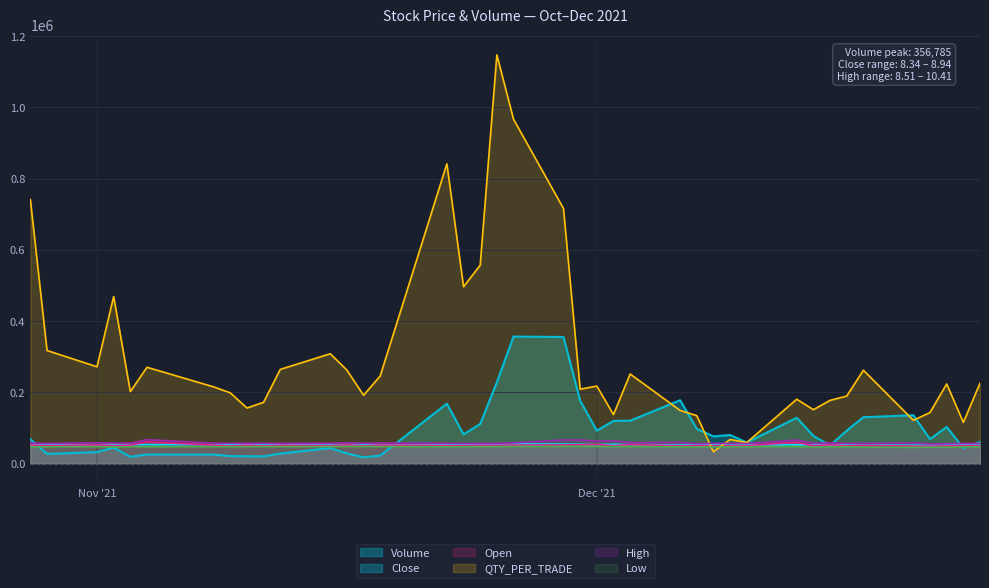

What is the lowest value of the High series?

55124.8